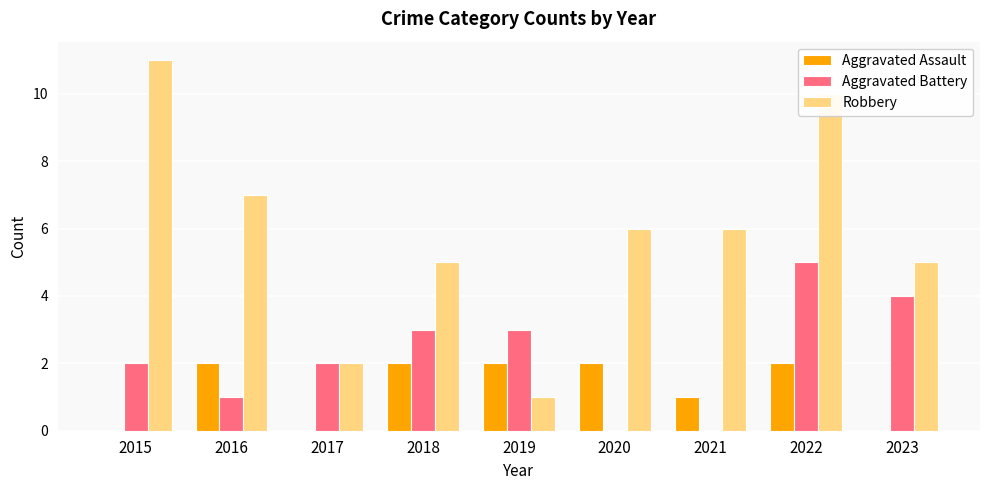

Which series has the largest total across all categories?

Robbery